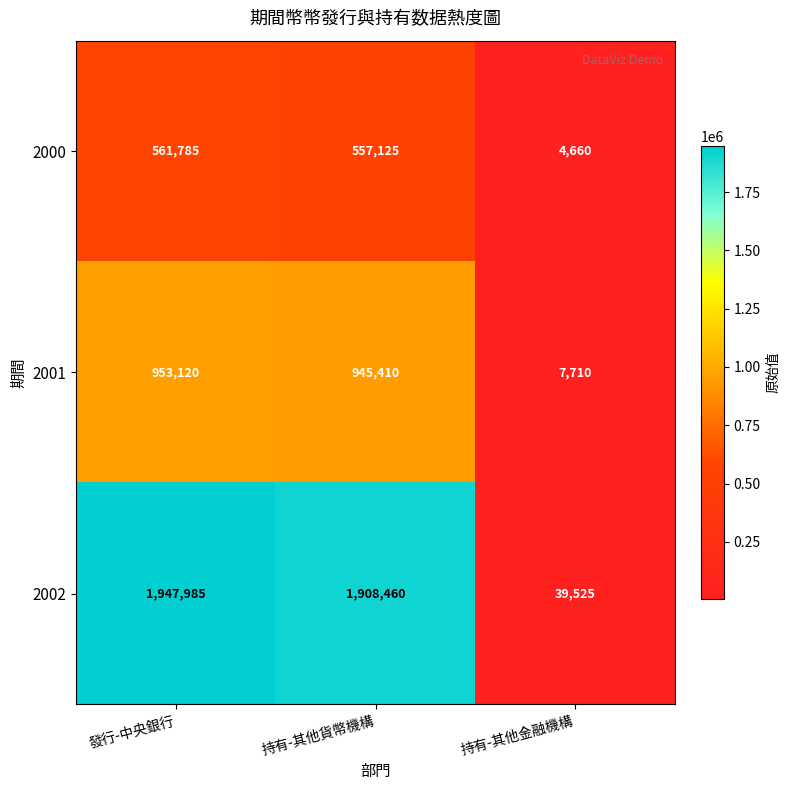

What is the greatest value displayed?

1947985